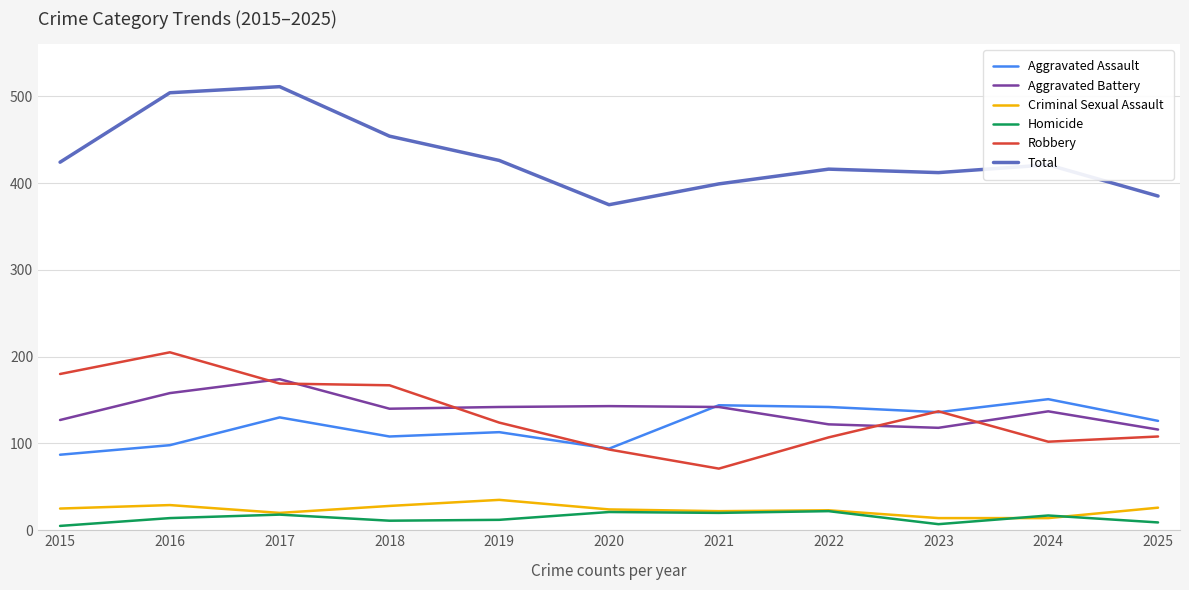

True or false: Robbery and Criminal Sexual Assault intersect in this chart.

False